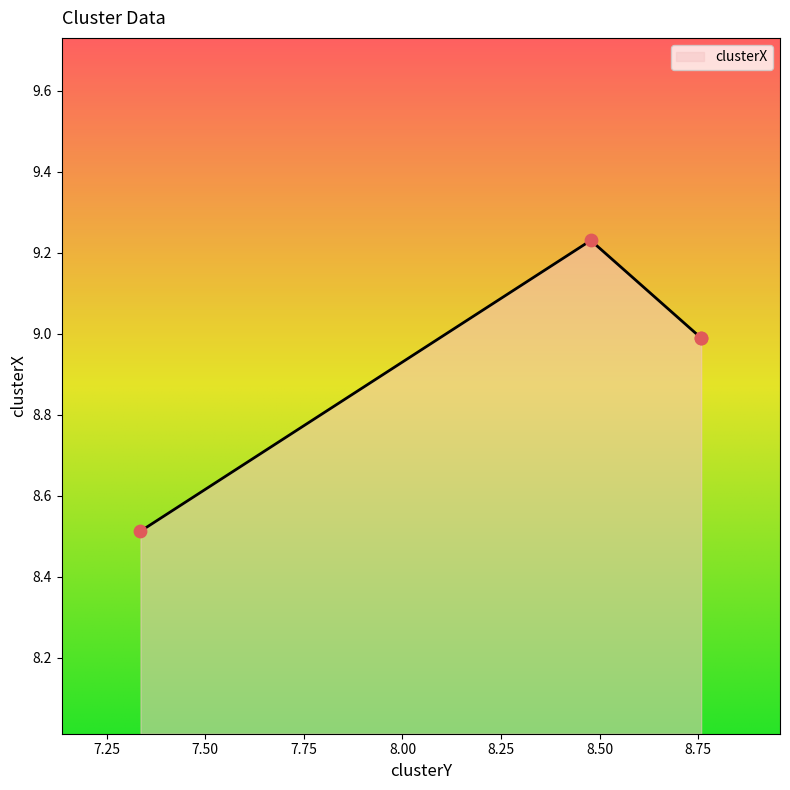

Between 8.757857642367552 and 8.477870695650315, which is larger?

8.477870695650315